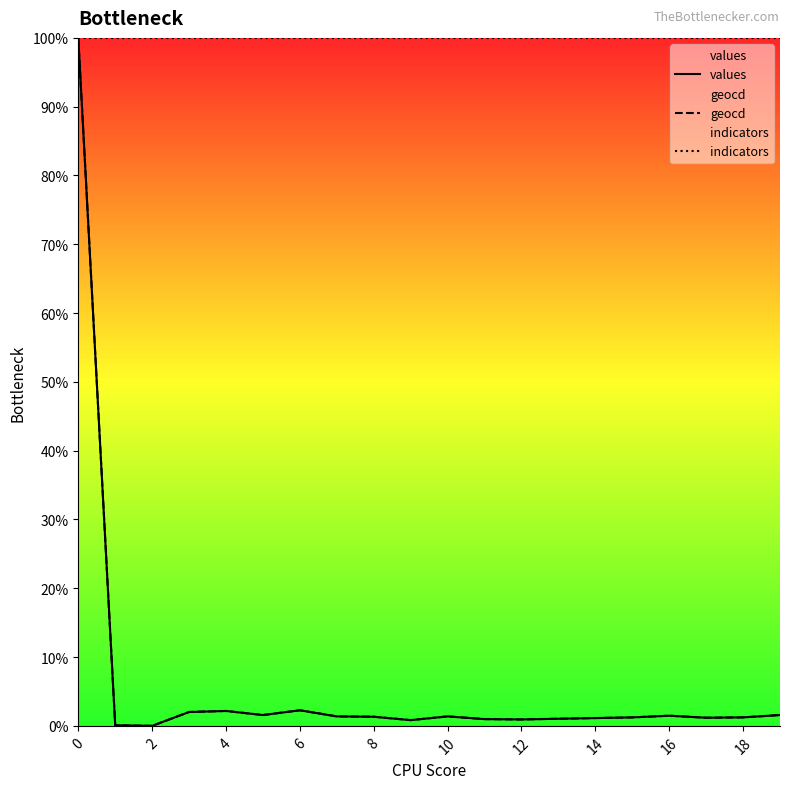

What is the difference between the second highest and minimum values in the geocd series?

2.3